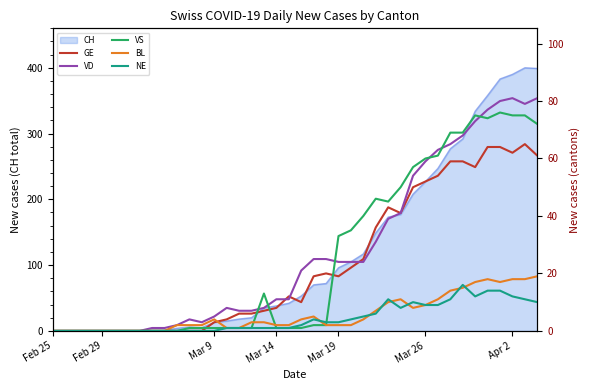

Rank the series by their maximum value, from highest to lowest.

VD, VS, GE, BL, NE